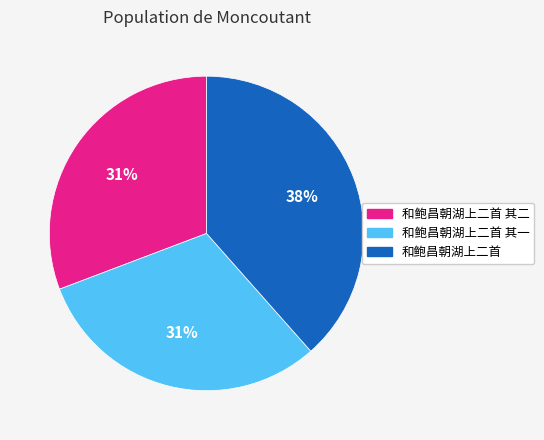

Which slice is the largest?

和鲍昌朝湖上二首